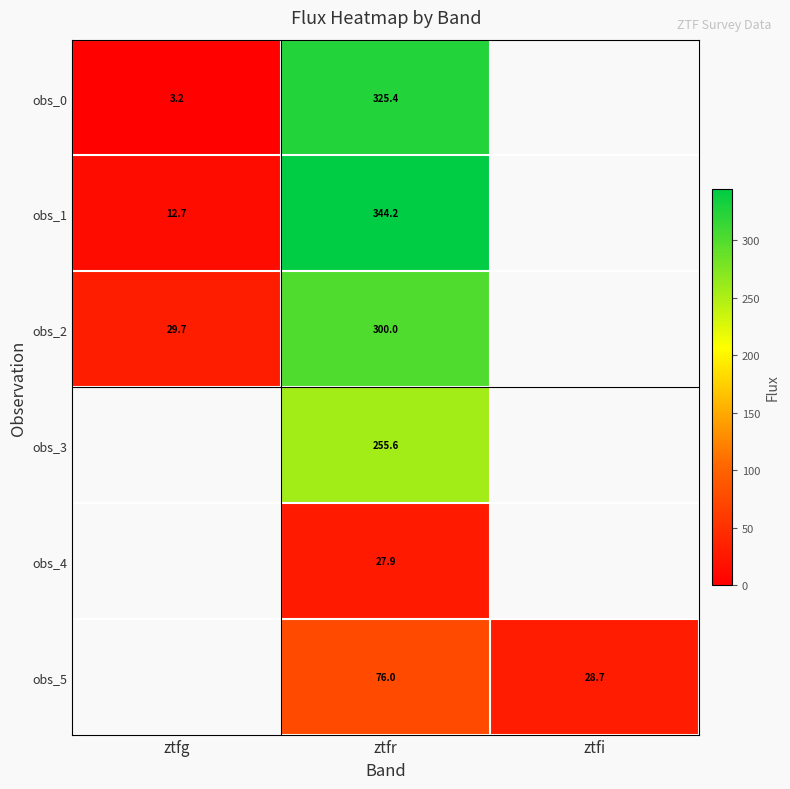

Between ztfi and ztfr, which is larger?

ztfr